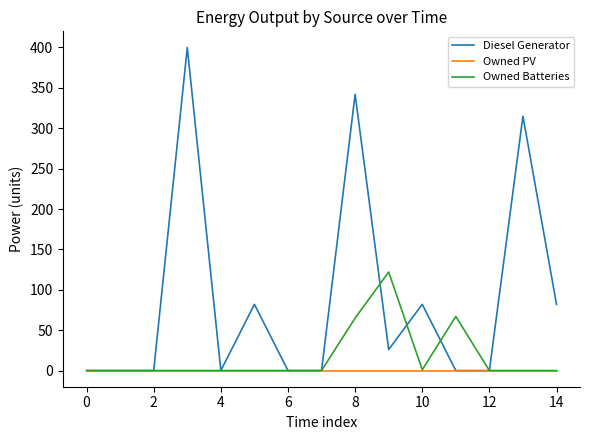

How many categories are shown in the chart?

15